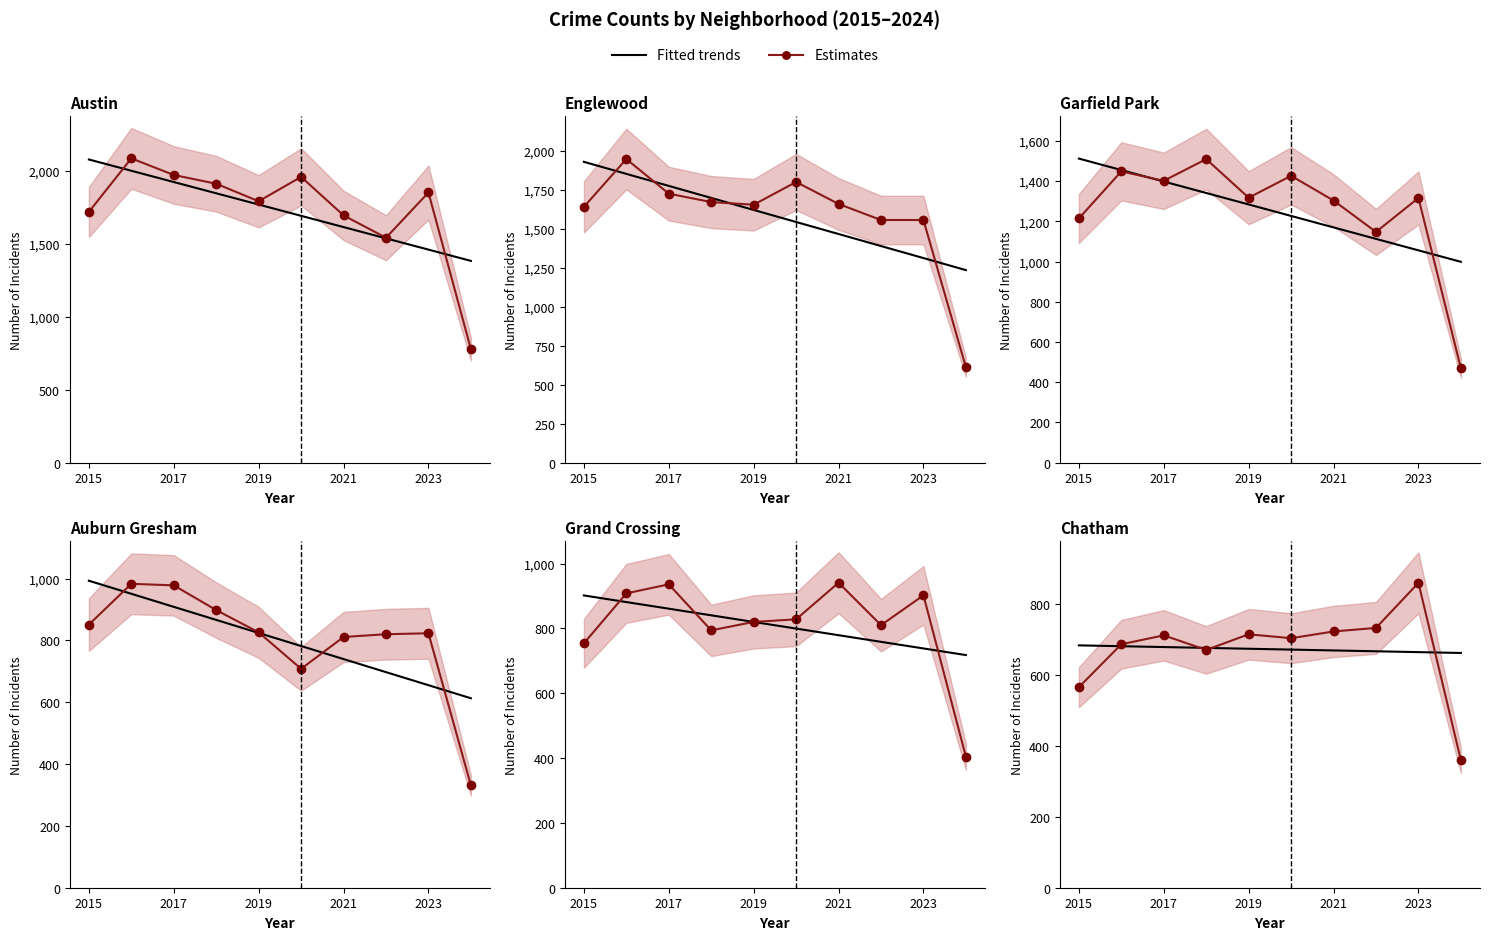

What are all the series names shown in the legend?

Fitted trends, Estimates